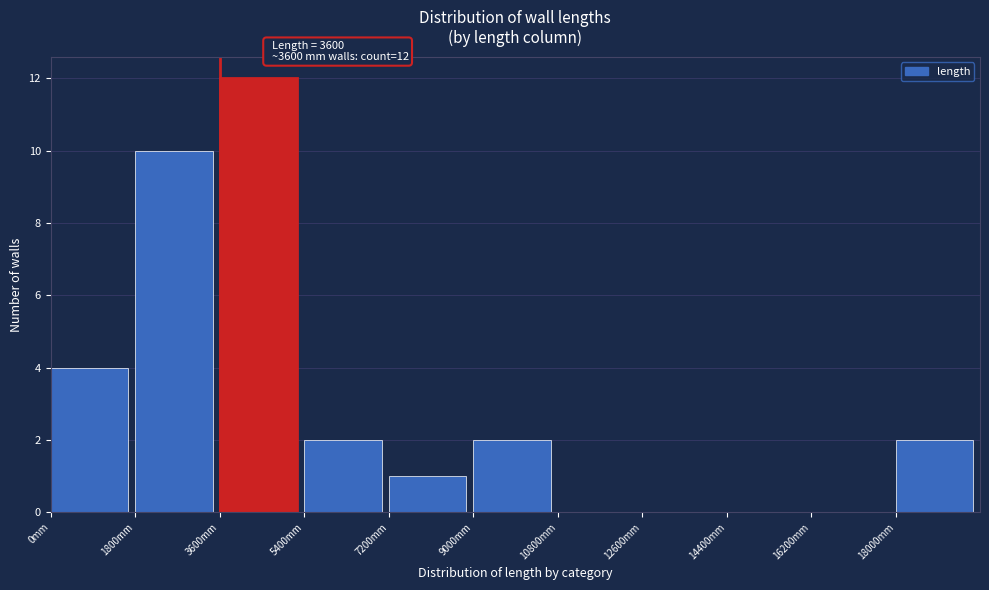

Which range on the x-axis has the tallest bar?

3600 to 5400